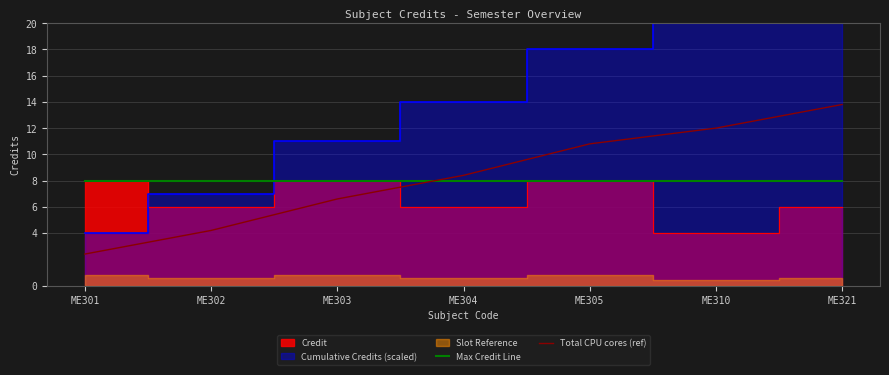

What is the value of the Max Credit Line point at the 3rd from the left?

8.0